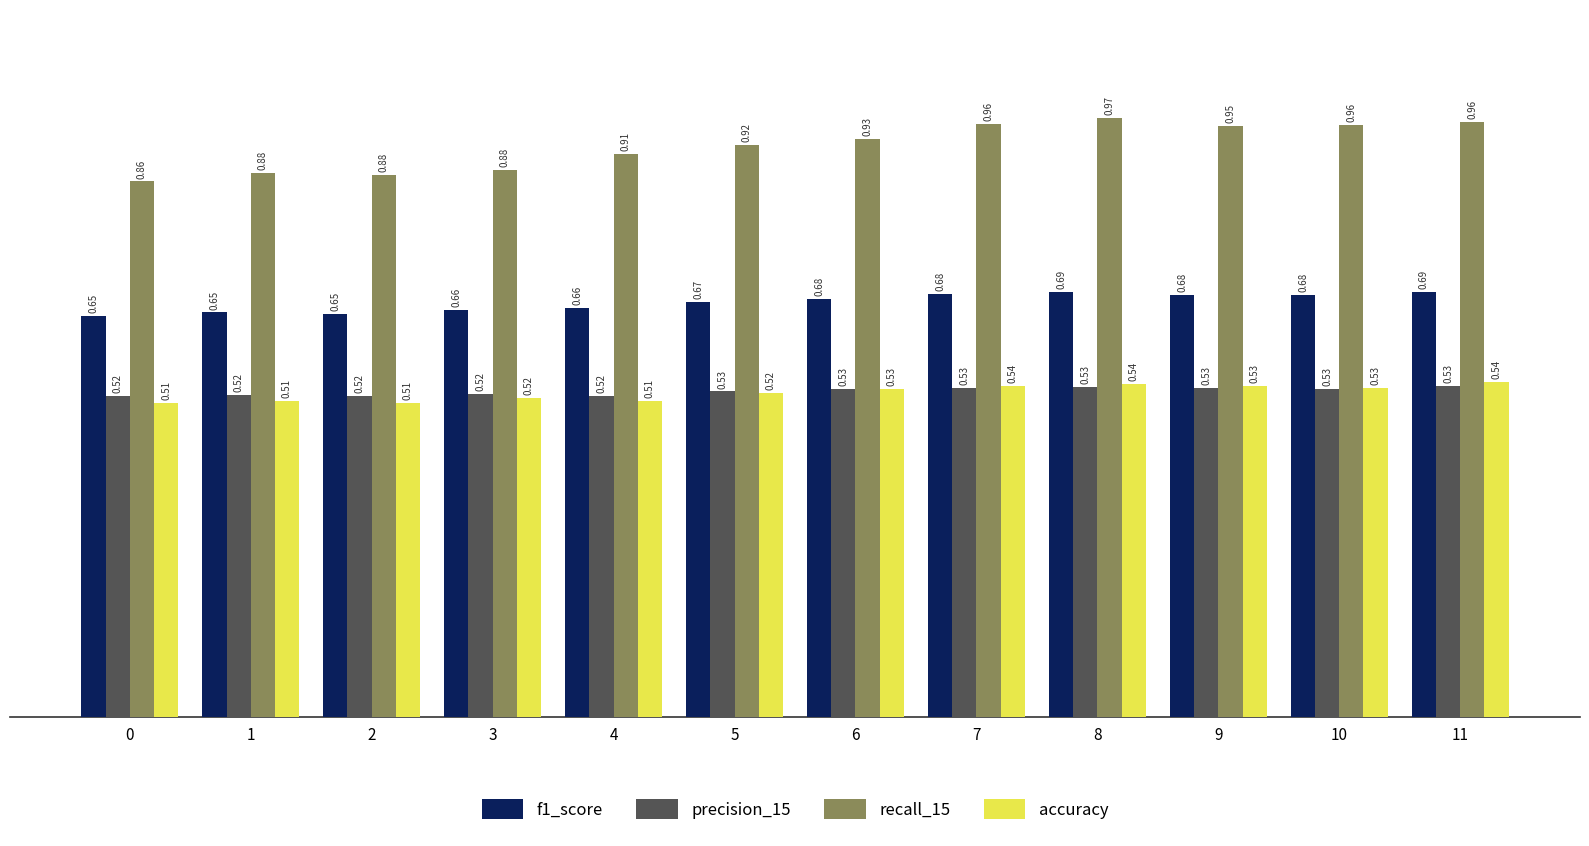

What is the total value across all series at 11?

2.7